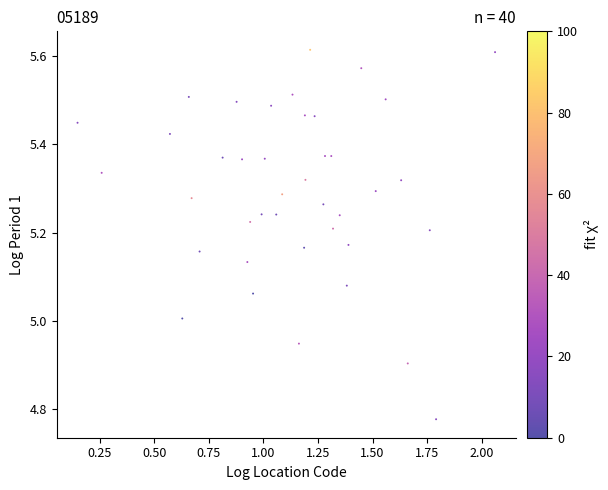

What is the range of X values (max minus min)?

1.9